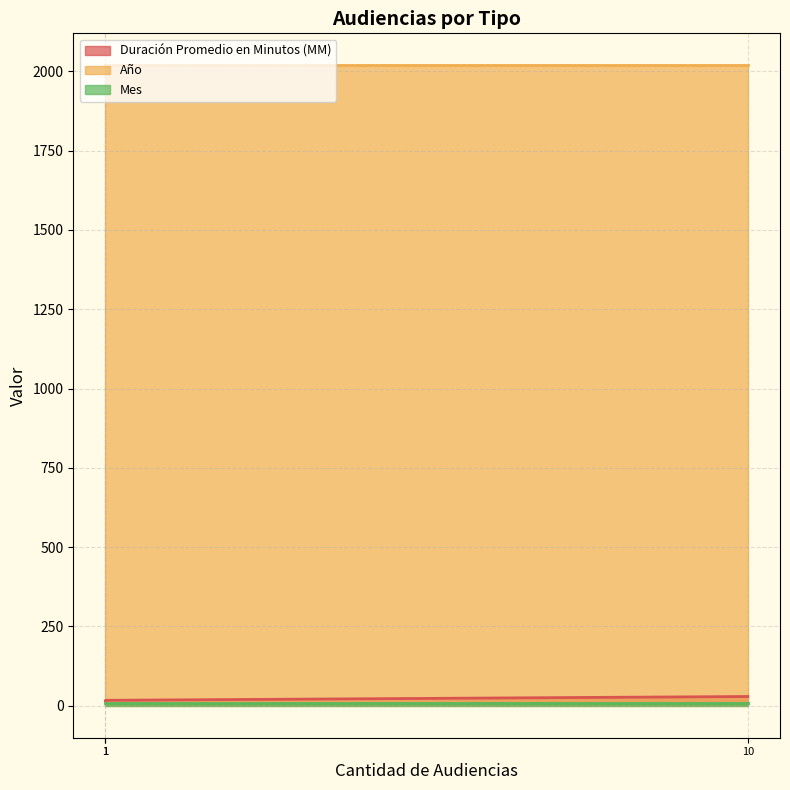

Does the chart display data point markers on the line(s)?

No